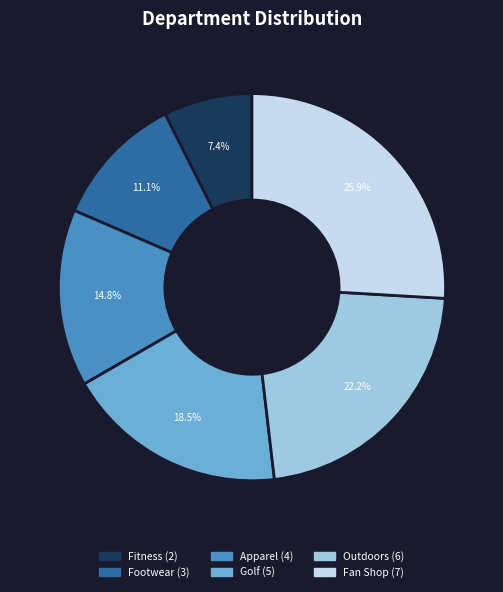

Does Fan Shop account for over 50% of the chart?

No